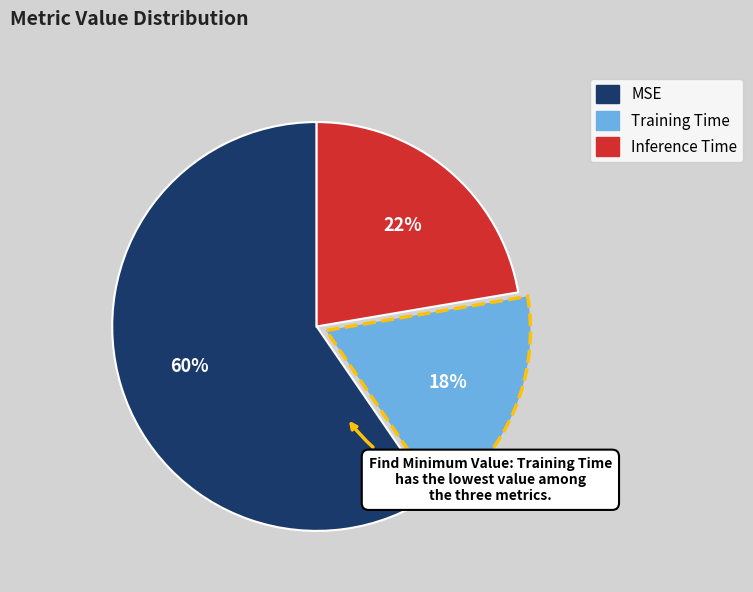

Does any single category account for the majority?

Yes